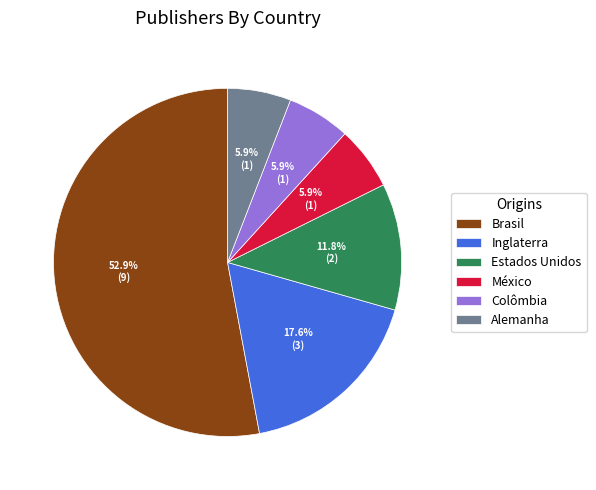

Between México and Inglaterra, which is larger?

Inglaterra